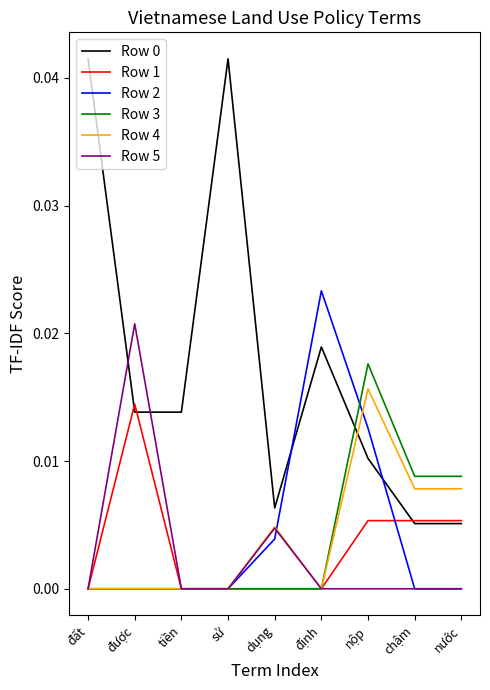

Which series changed the most between nộp and nước?

Row 2